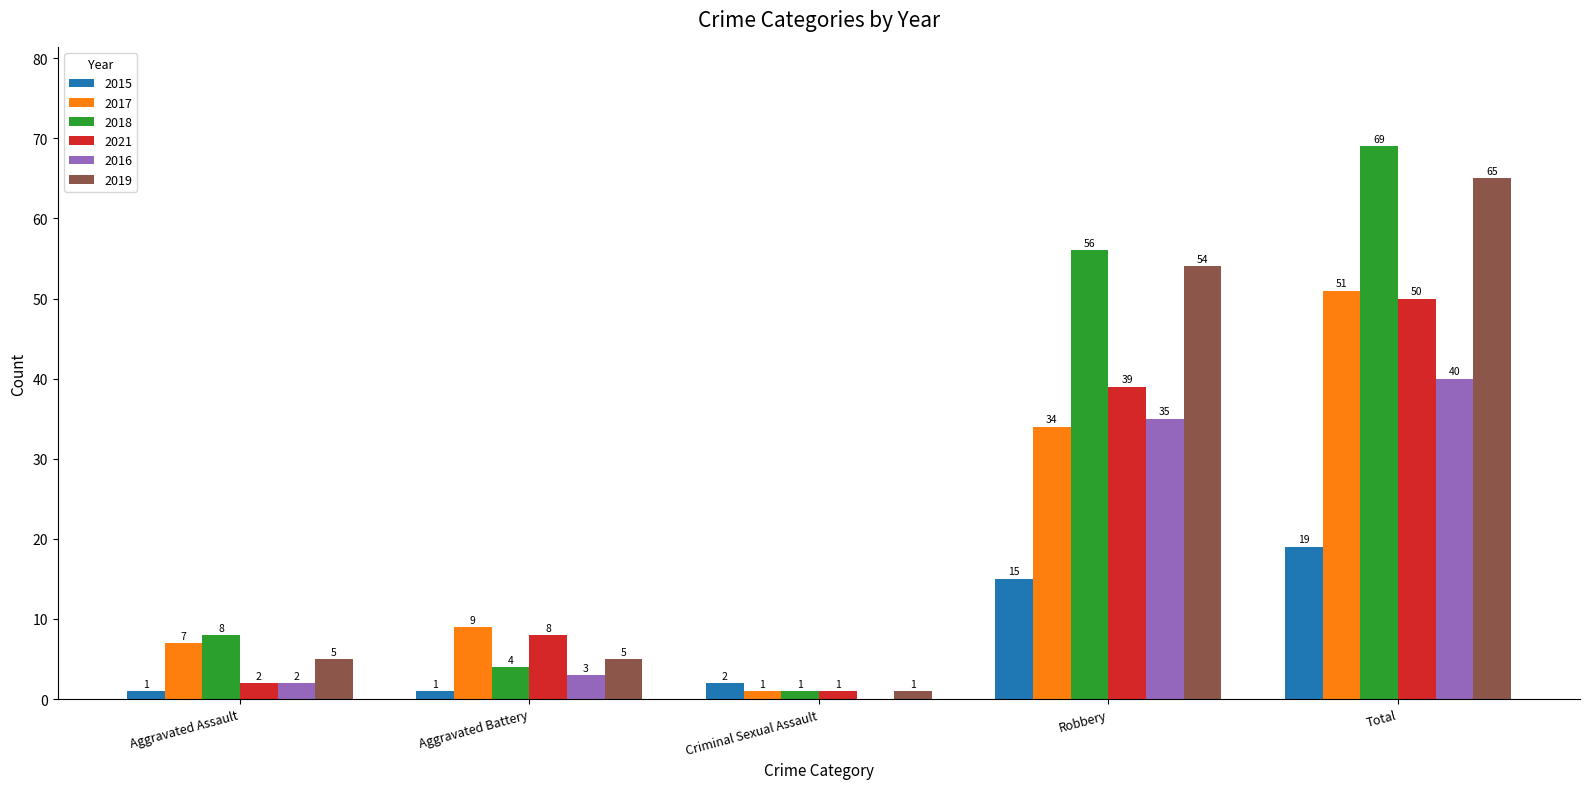

Which series changed the most between Criminal Sexual Assault and Robbery?

2018